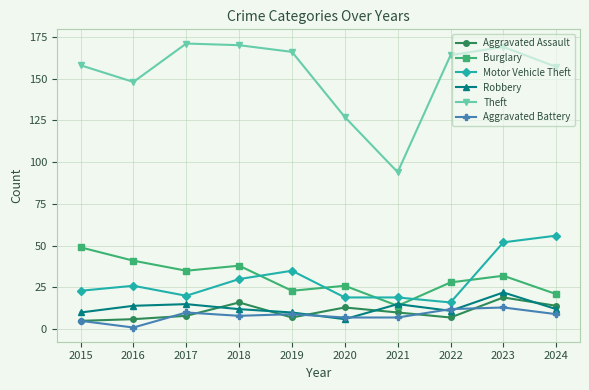

What is the smallest value displayed?

1